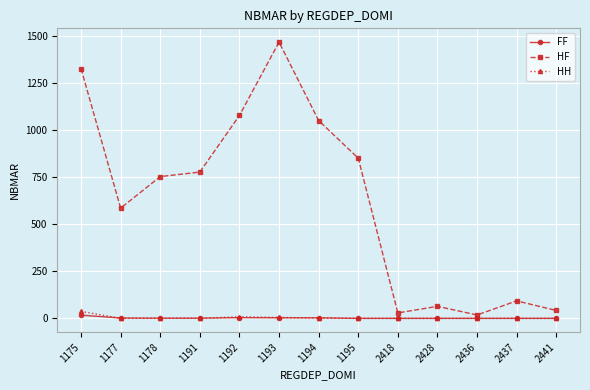

The value of HH at 2437 is 0. True or false?

True